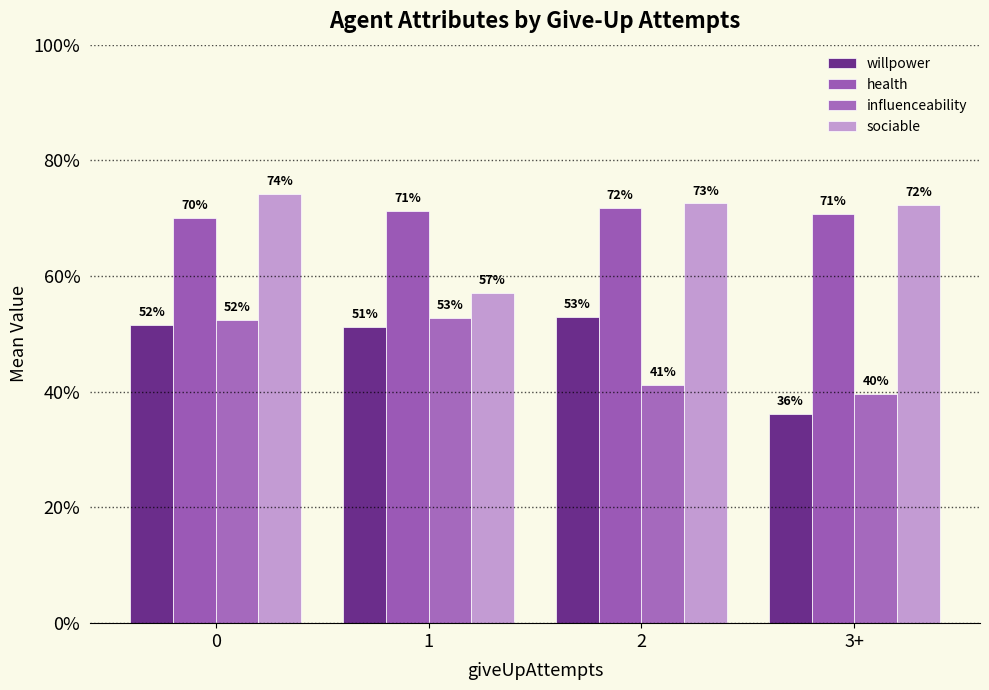

Does the chart contain stacked bars?

No